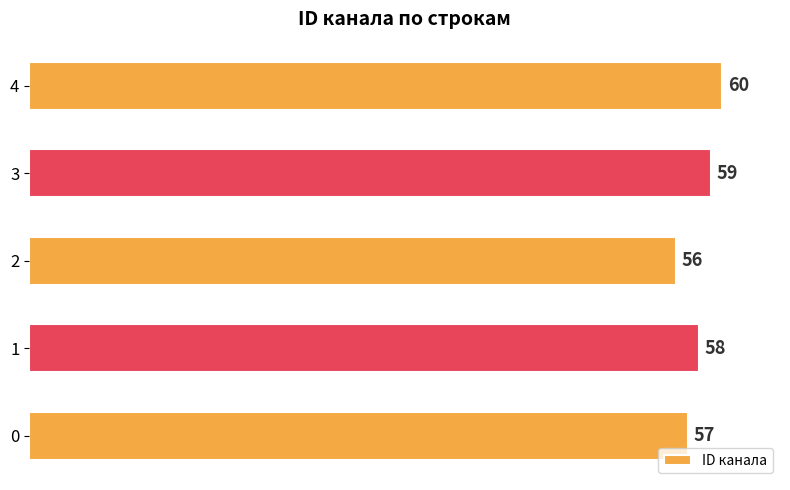

True or false: the data shows 56 at 2.

True